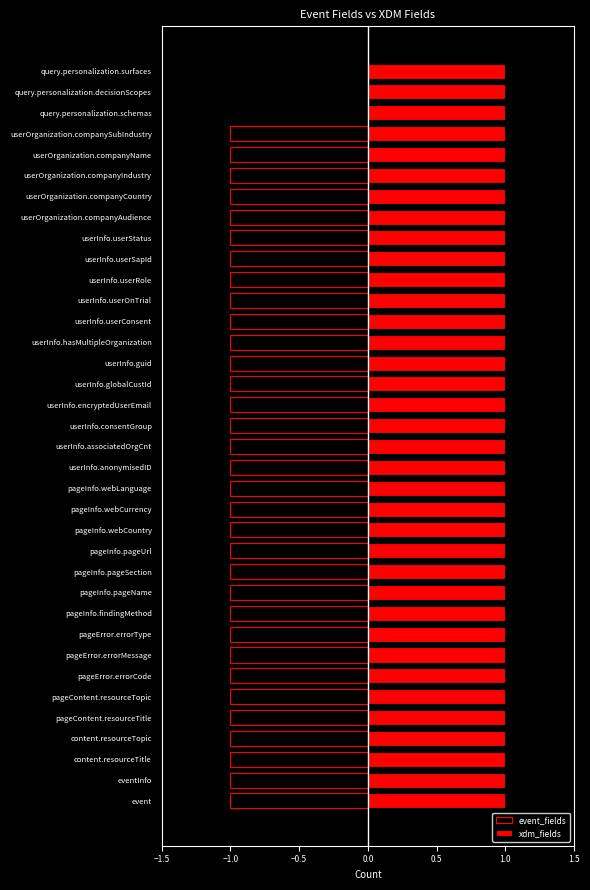

What is the lowest value of the event_fields series?

-1.0